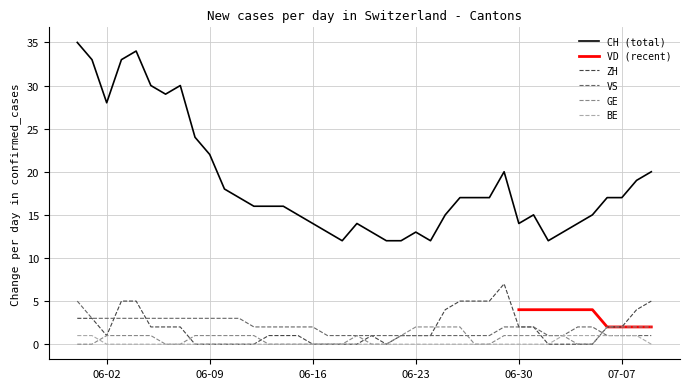

Does the chart display data point markers on the line(s)?

No